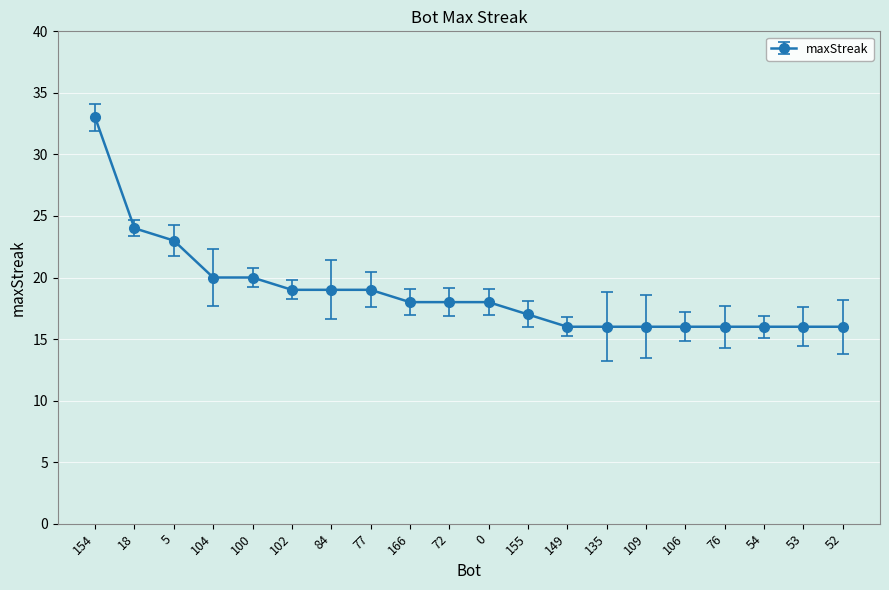

The chart shows a value of 19 at 77. True or false?

True